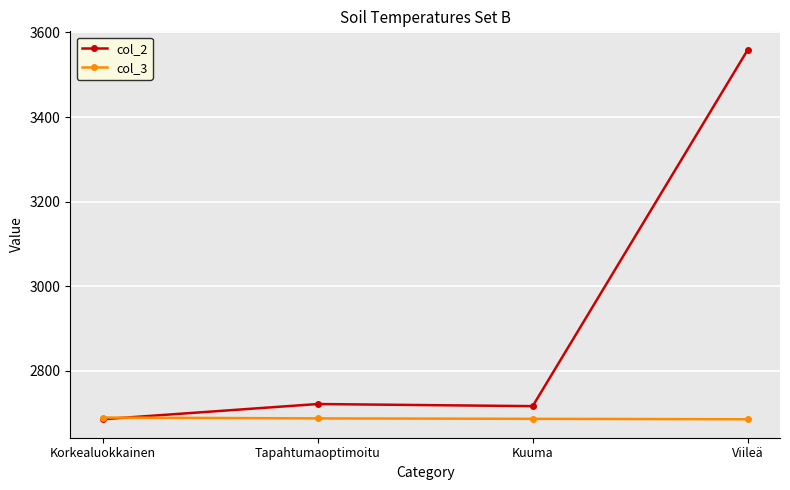

True or false: col_3 has more than 1 points higher than both neighbors.

False